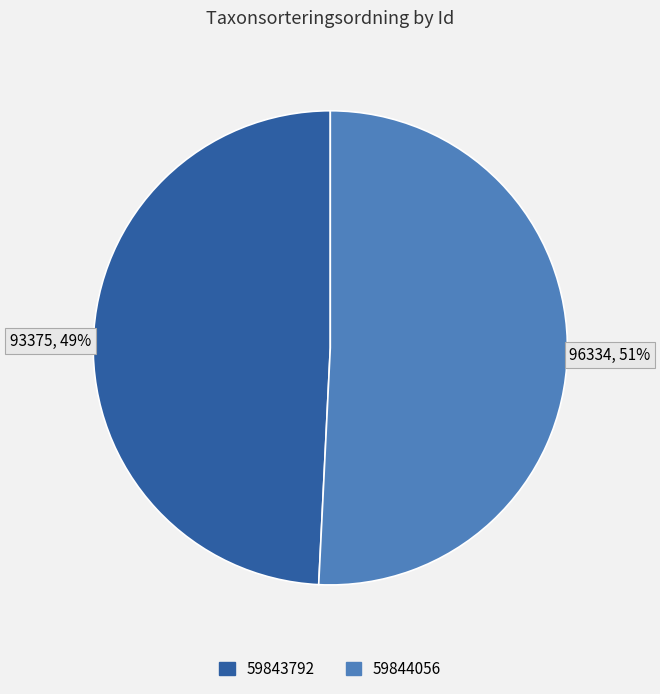

The 59843792 slice represents 64% of the pie. True or false?

False